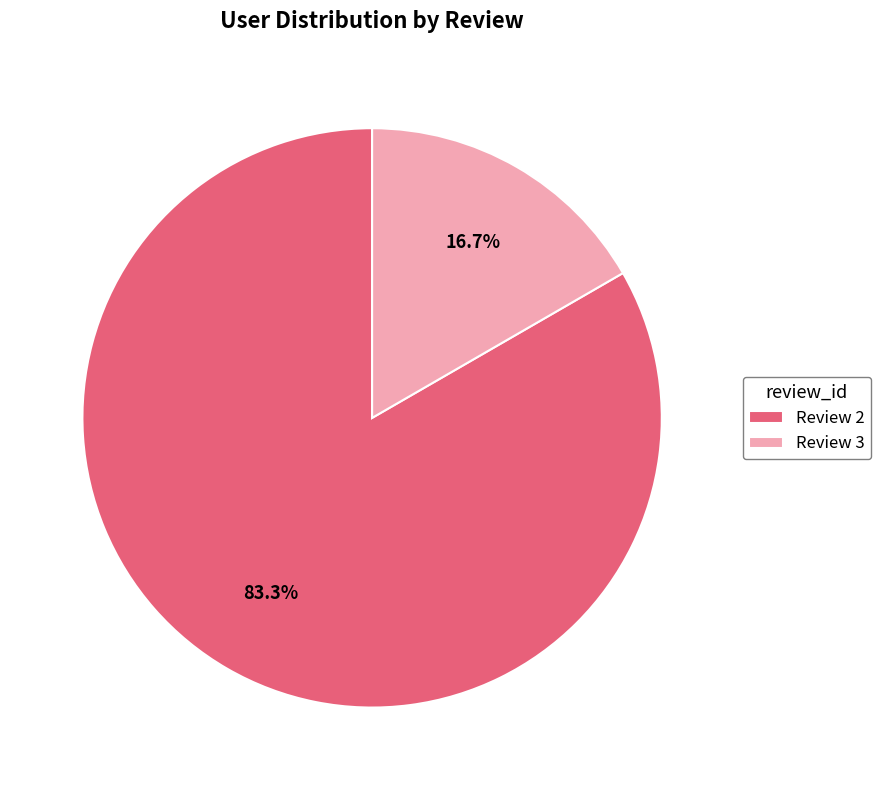

Is the sum of Review 2 and Review 3 greater than half?

Yes